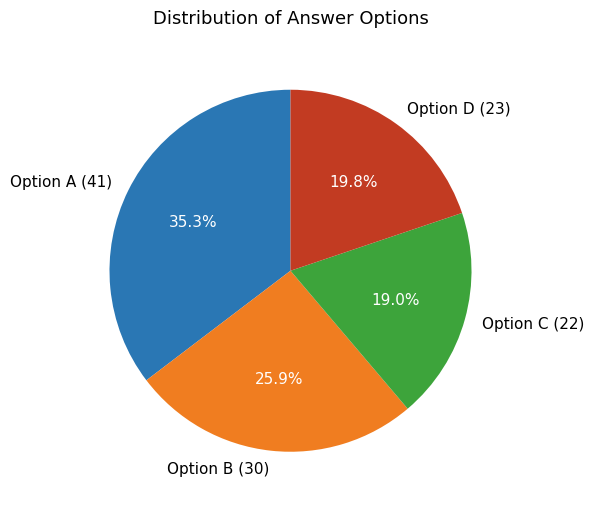

Does Option B (30) account for over 50% of the chart?

No